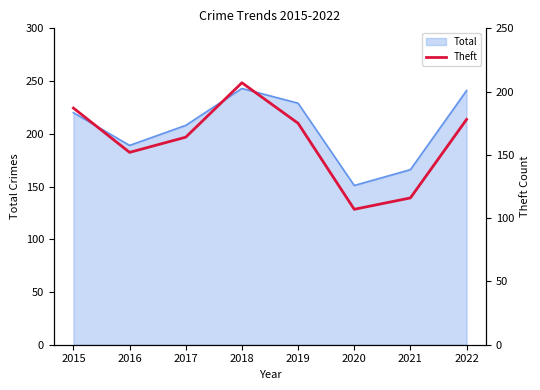

What is the highest value of the Total series?

243